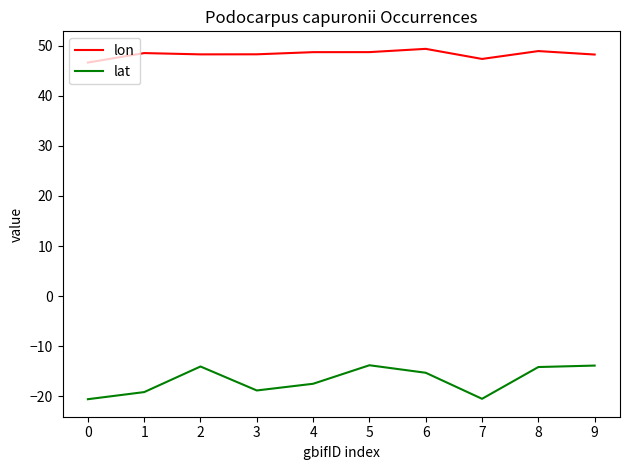

At 5, list the series in order from smallest to largest.

lat, lon